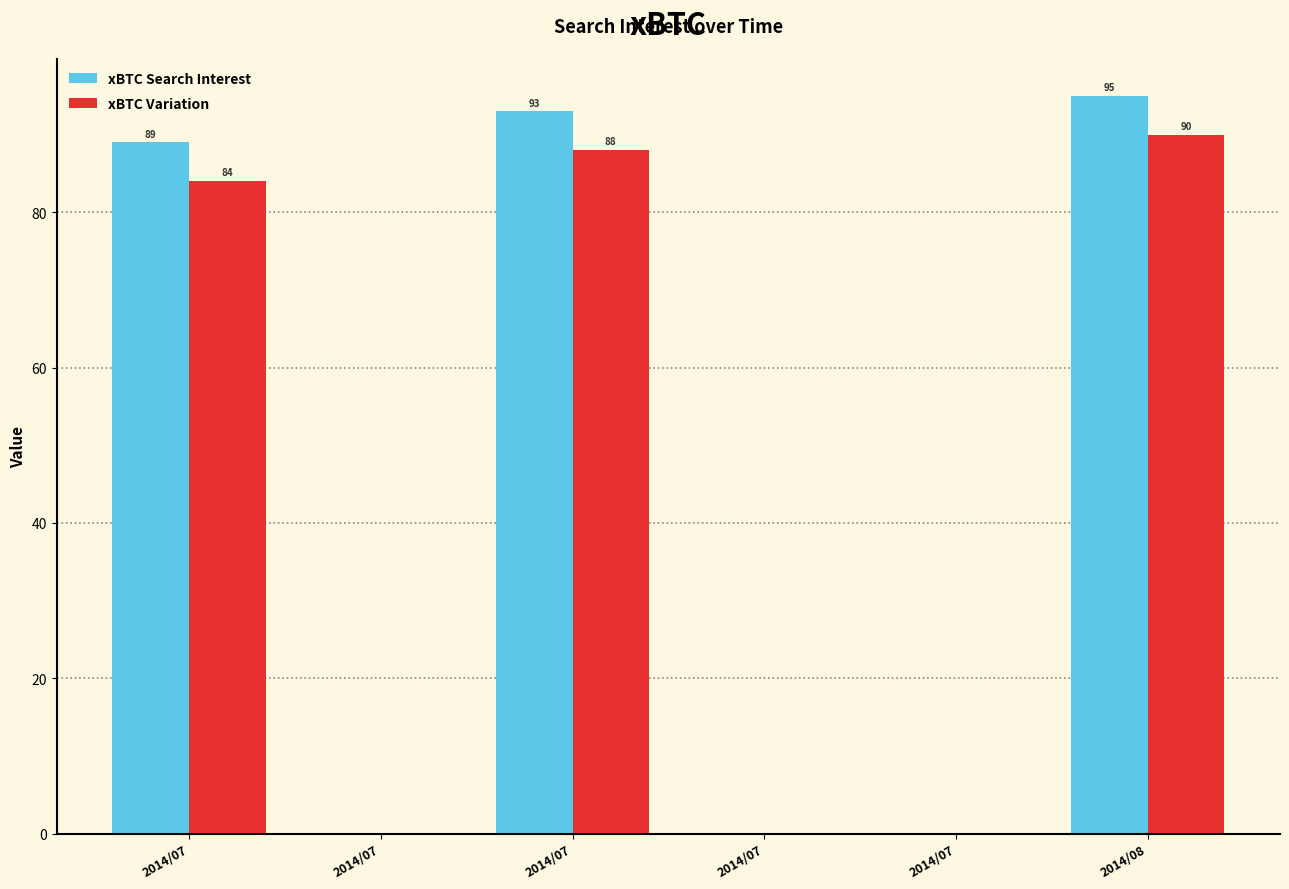

Reading left to right, list all the values displayed in this chart.

xBTC Search Interest: 2014/07=89	2014/07=0	2014/07=93	2014/07=0	2014/07=0	2014/08=95
xBTC Variation: 2014/07=84	2014/07=0	2014/07=88	2014/07=0	2014/07=0	2014/08=90